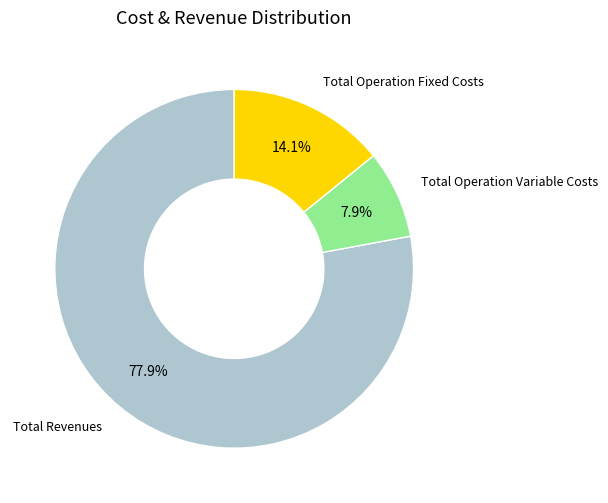

Does any single category account for the majority?

Yes